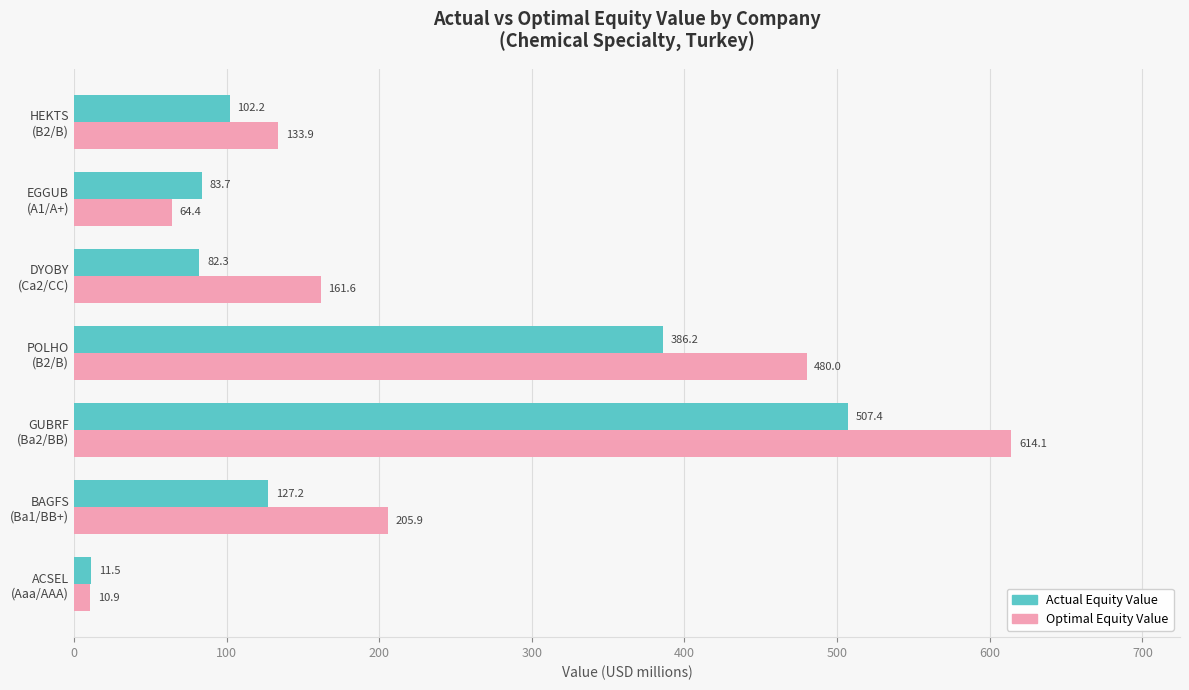

How many distinct data groups are displayed?

2